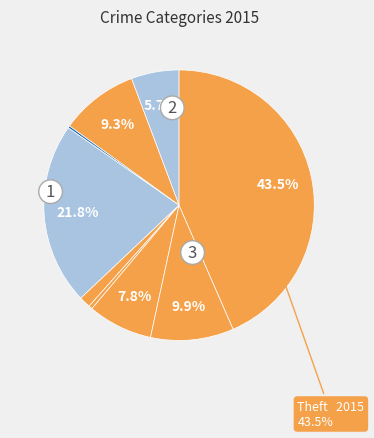

How many slices are in this pie chart?

9